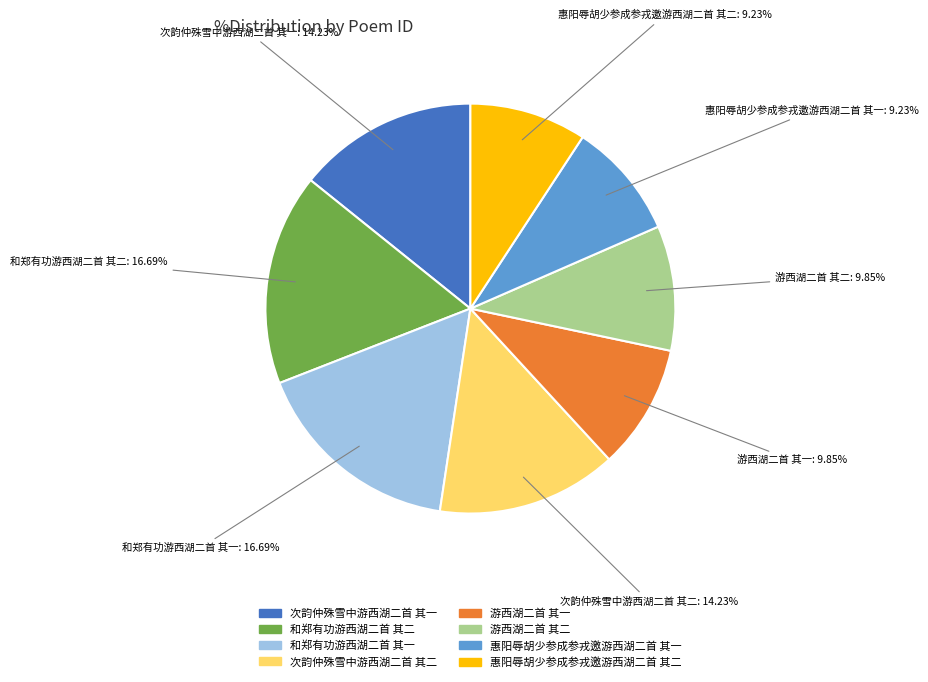

To the nearest percent, what is the combined percentage of 次韵仲殊雪中游西湖二首 其一 and 次韵仲殊雪中游西湖二首 其二?

28%